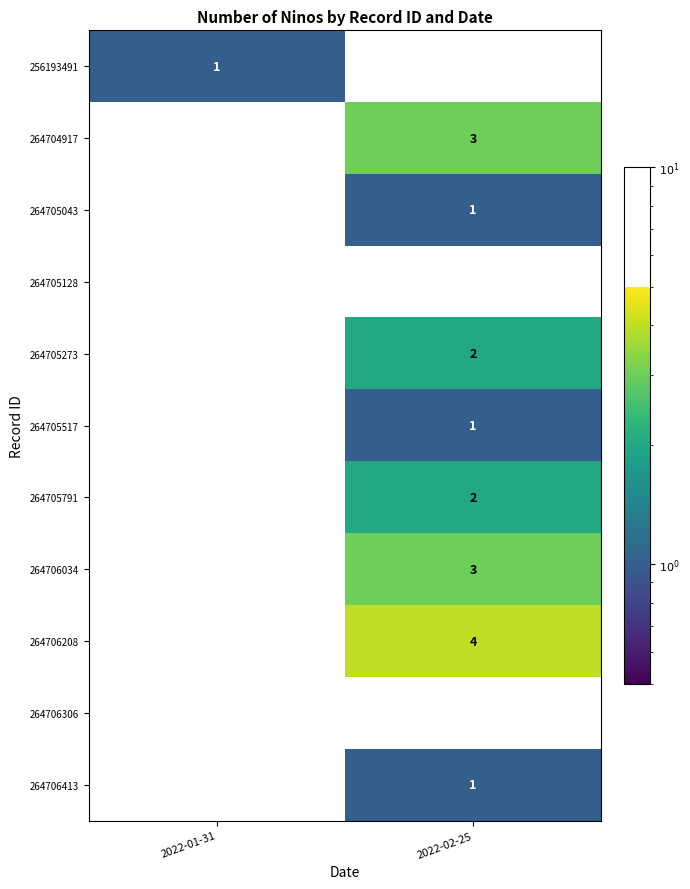

Which series changed the most between 2022-01-31 and 2022-02-25?

264706208